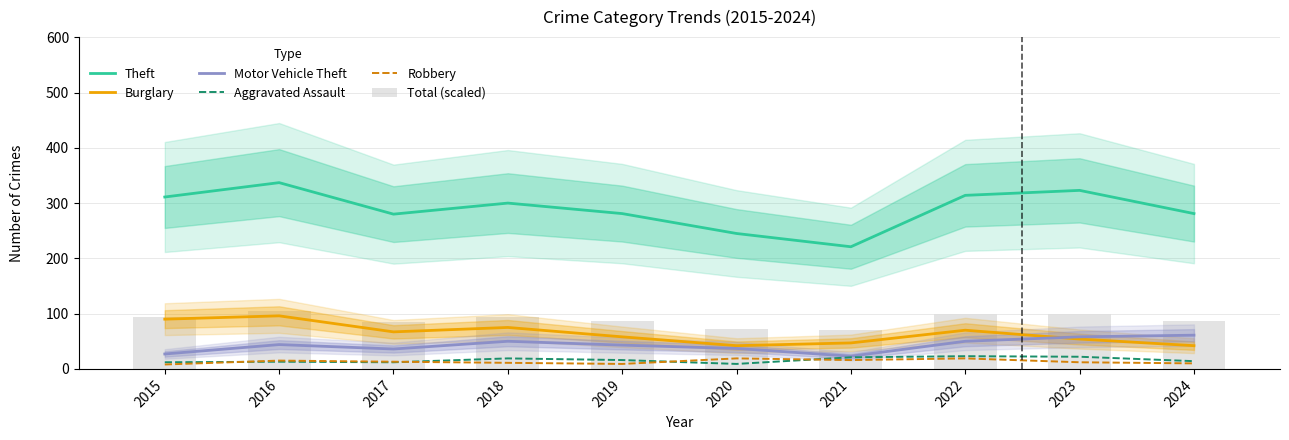

What is the sum of the Robbery values at 2020 and 2024?

29.0